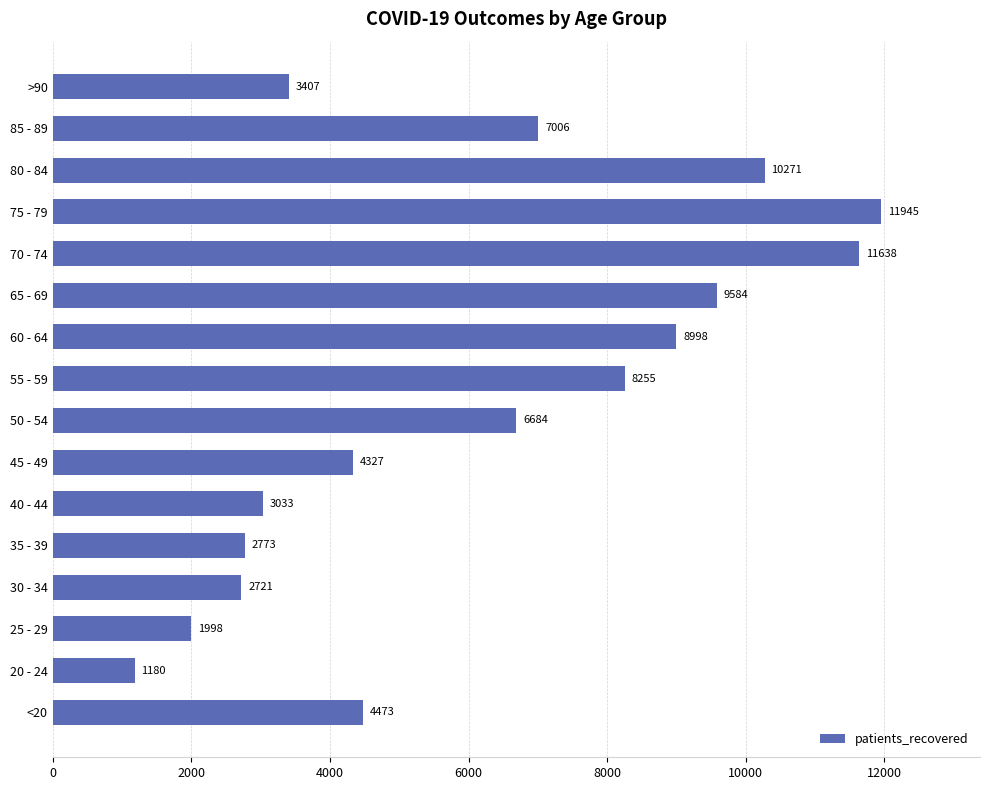

Reading bottom to top, what are all the values shown in this chart?

4473	1180	1998	2721	2773	3033	4327	6684	8255	8998	9584	11638	11945	10271	7006	3407